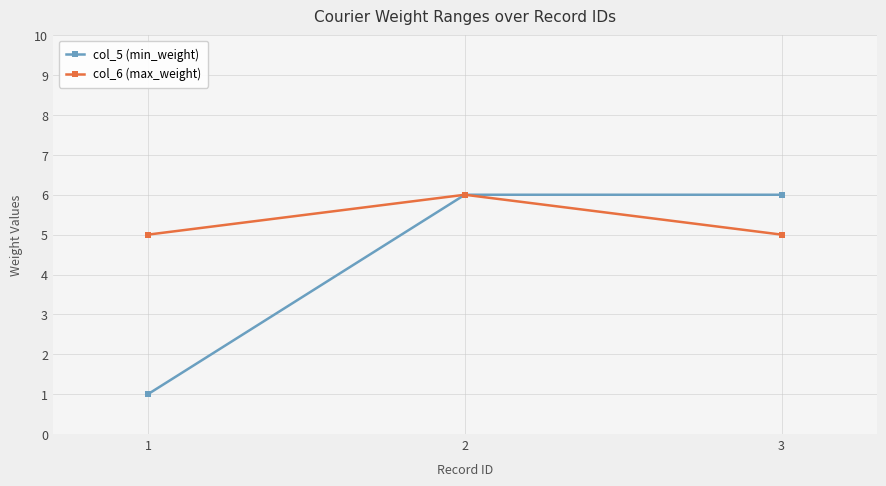

Read the col_6 (max_weight) value at 3.

5